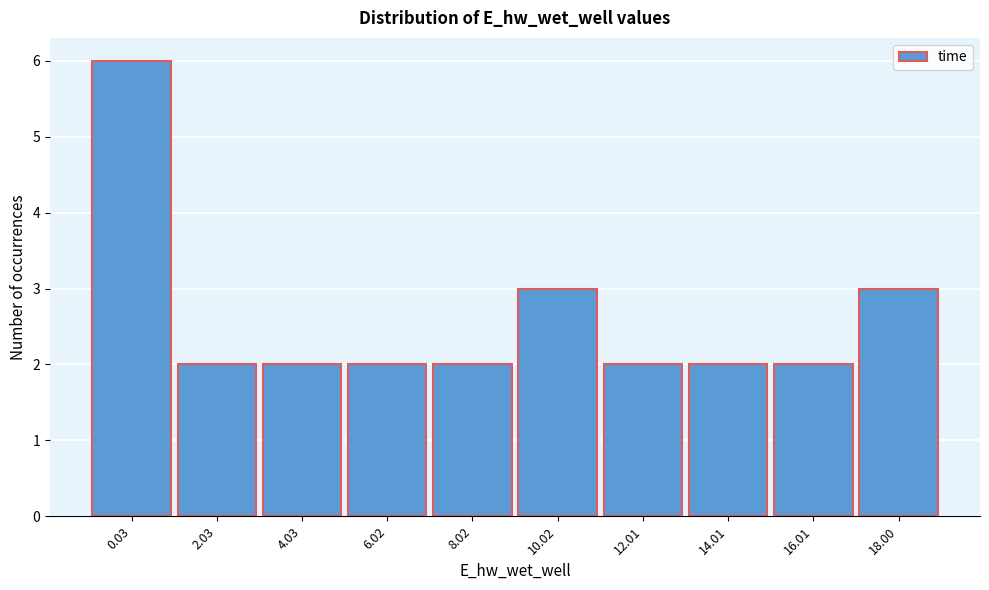

Reading left to right, extract all data points from this chart.

6	2	2	2	2	3	2	2	2	3